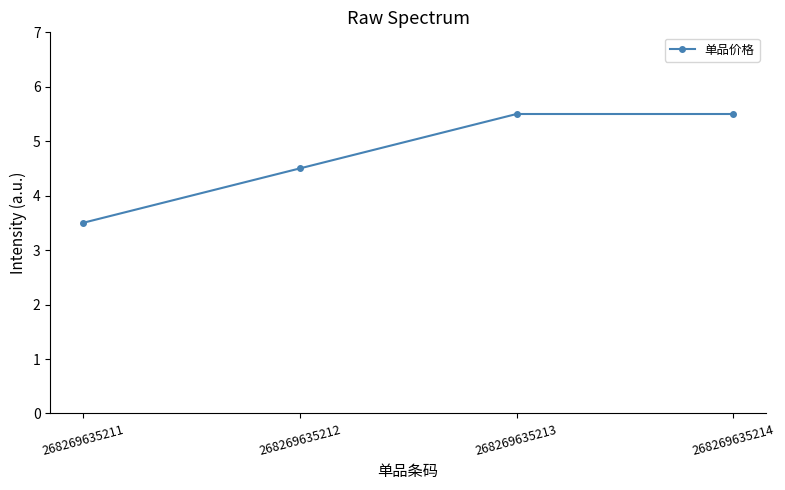

What is the greatest value displayed?

5.5